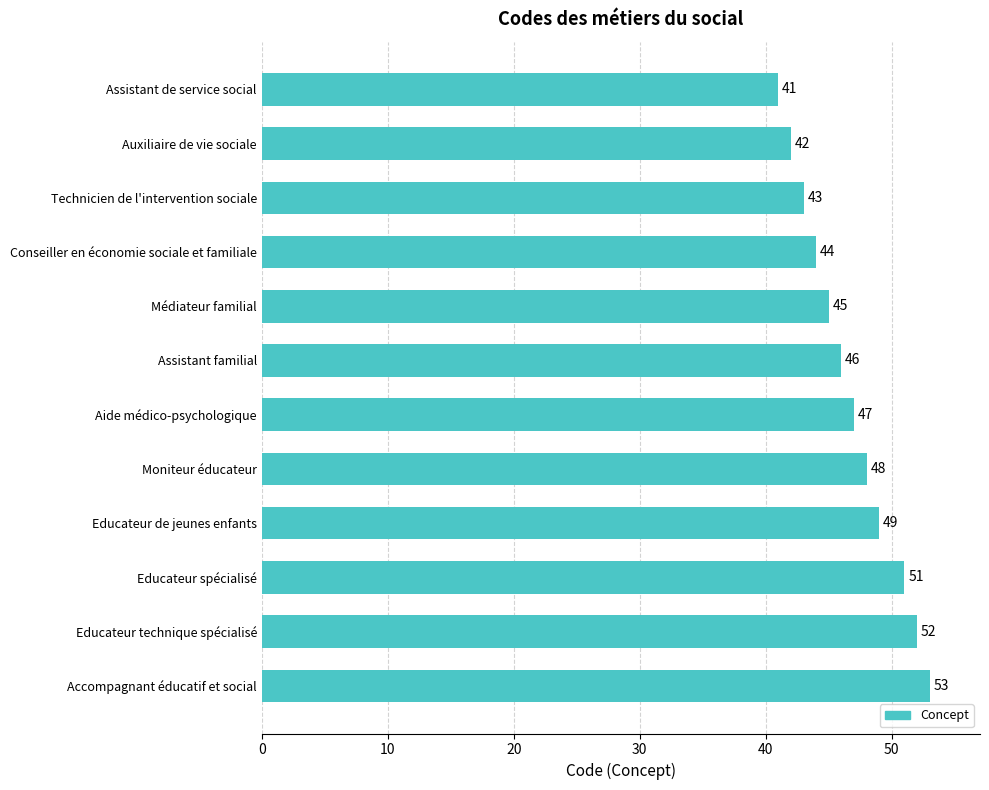

What is the smallest value displayed?

41